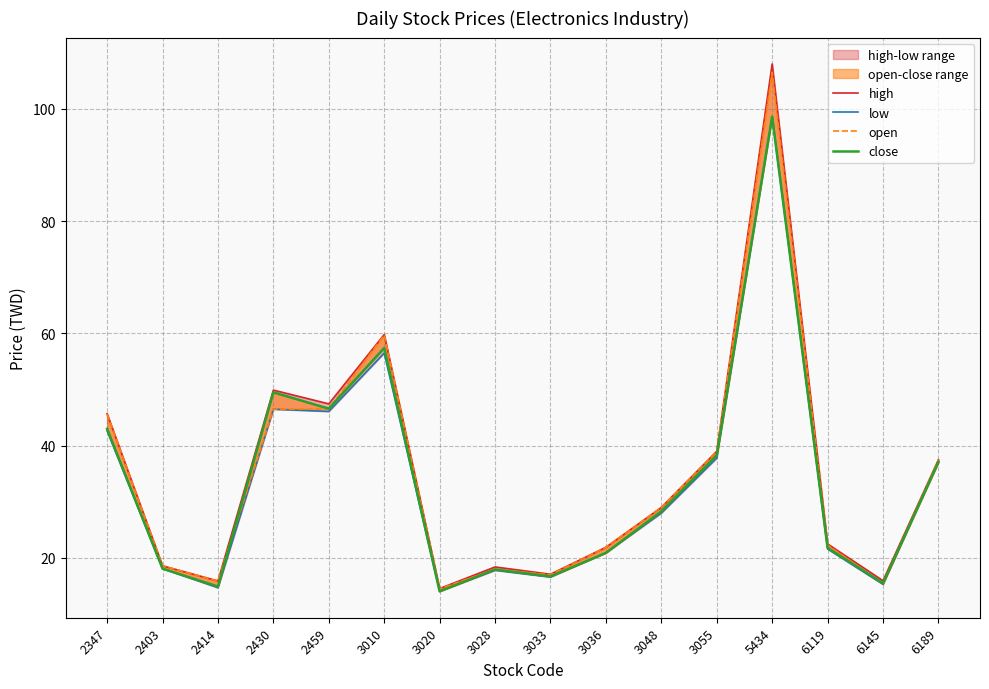

Reading left to right, list all the values displayed in this chart.

high: 2347=45.7	2403=18.6	2414=15.9	2430=49.9	2459=47.5	3010=59.8	3020=14.6	3028=18.4	3033=17.1	3036=21.9	3048=29.0	3055=39.0	5434=108.0	6119=22.5	6145=15.9	6189=37.5
low: 2347=42.6	2403=18.1	2414=14.7	2430=46.5	2459=46.1	3010=56.5	3020=14.1	3028=17.8	3033=16.6	3036=20.9	3048=28.0	3055=37.8	5434=98.6	6119=21.6	6145=15.3	6189=37.0
open: 2347=45.6	2403=18.6	2414=15.9	2430=46.5	2459=46.5	3010=59.7	3020=14.5	3028=18.0	3033=17.0	3036=21.9	3048=29.0	3055=39.0	5434=106.5	6119=22.3	6145=15.4	6189=37.5
close: 2347=43.0	2403=18.1	2414=14.9	2430=49.5	2459=46.6	3010=57.4	3020=14.1	3028=17.9	3033=16.7	3036=20.9	3048=28.3	3055=38.3	5434=98.6	6119=21.8	6145=15.5	6189=37.1